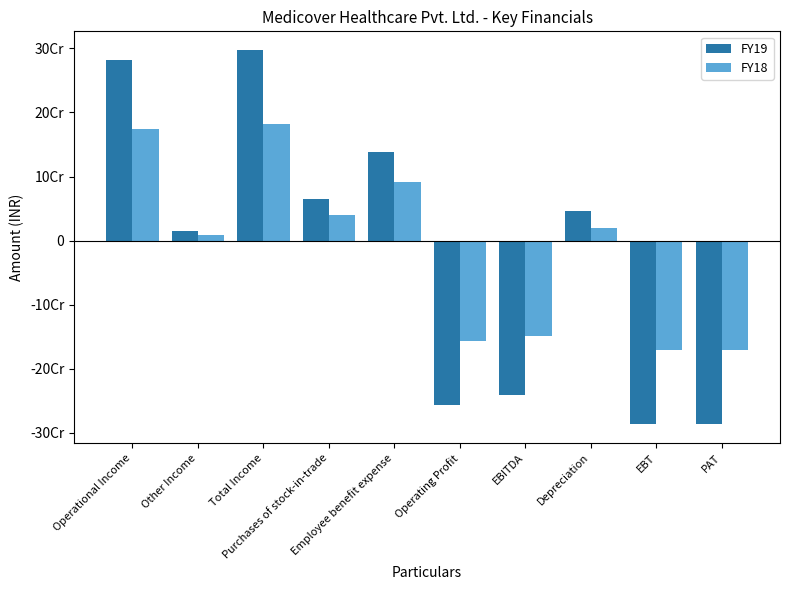

What are all the series names shown in the legend?

FY19, FY18